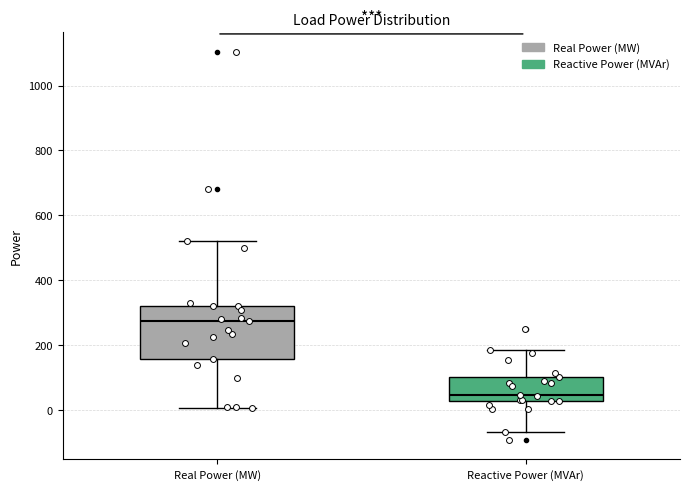

Where does the lower whisker of the box for Reactive Power (MVAr) end on the y-axis? The values are not printed on the chart, so give them approximately, as read against the axis.

-60